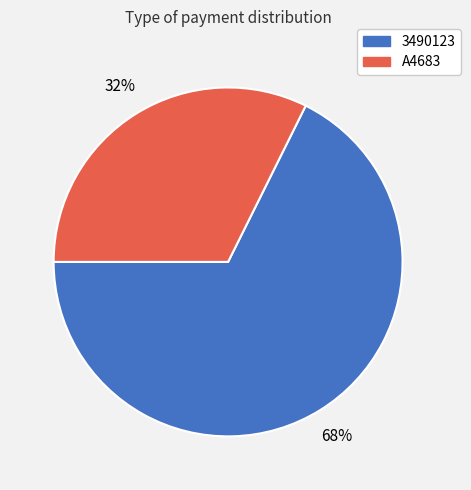

Between A4683 and 3490123, which is larger?

3490123